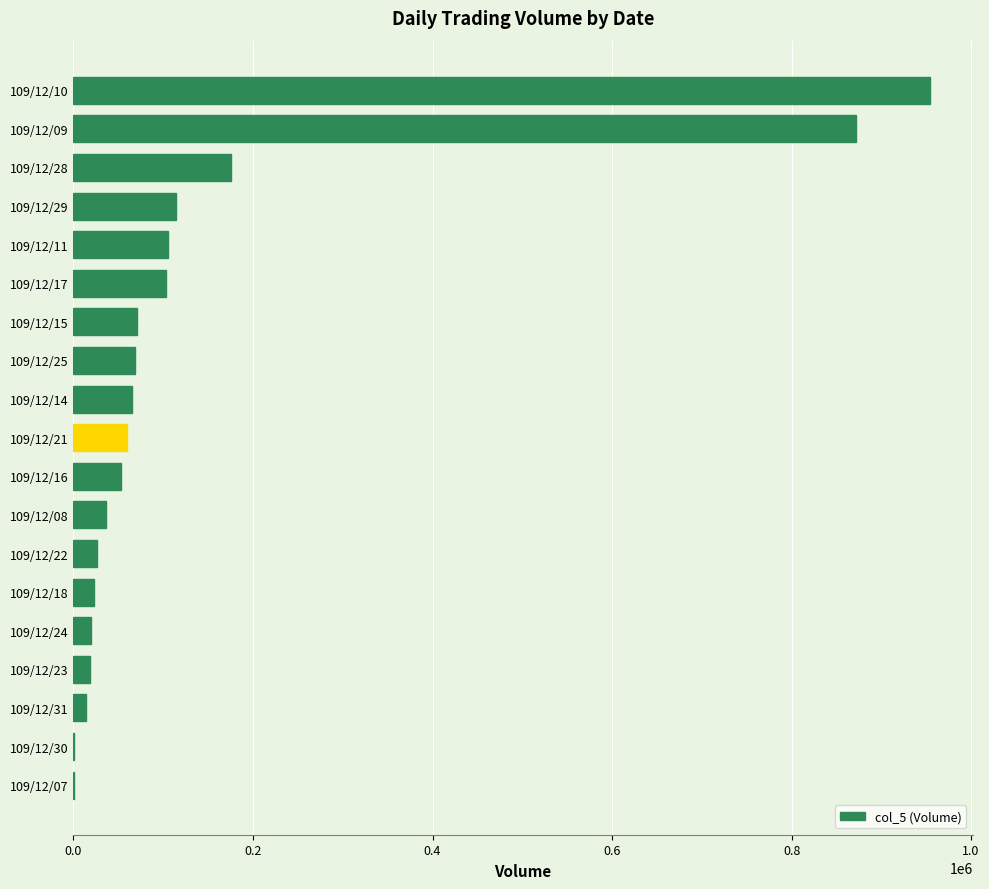

What is the maximum value shown in the chart?

954000